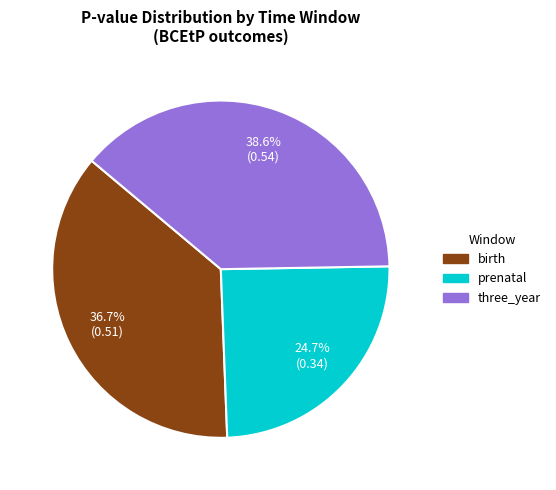

What is the ratio of the value at prenatal to the value at three_year?

0.6